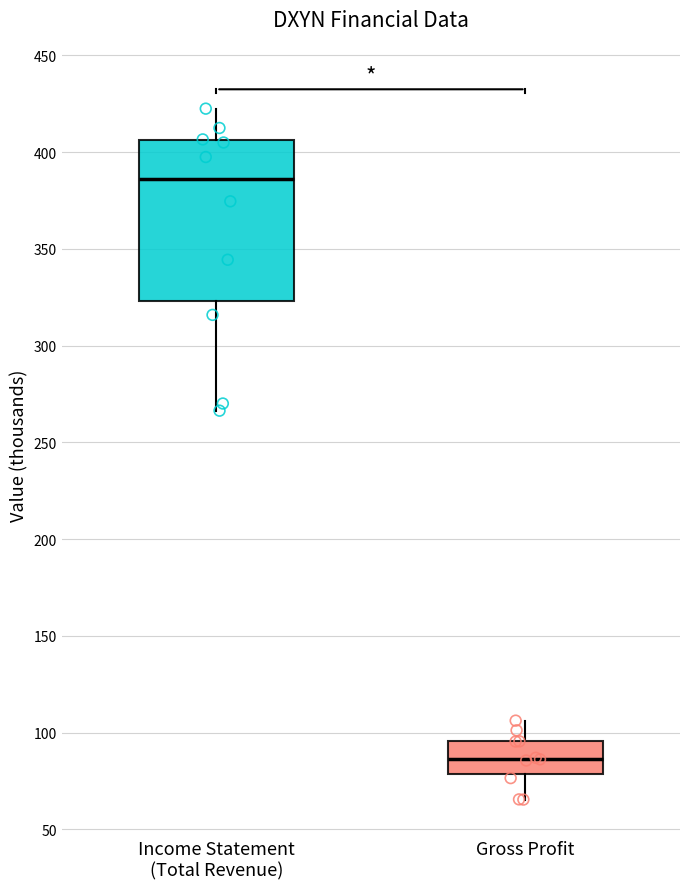

Which box has the highest median line?

Income Statement (Total Revenue)